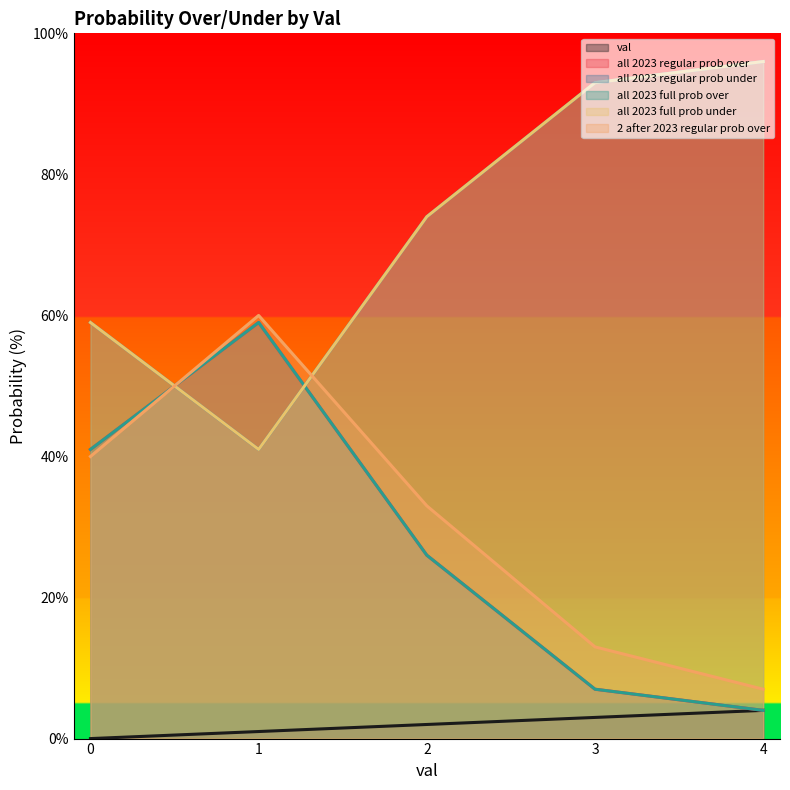

In all 2023 full prob under, how many points are lower than both neighbors (excluding endpoints)?

1